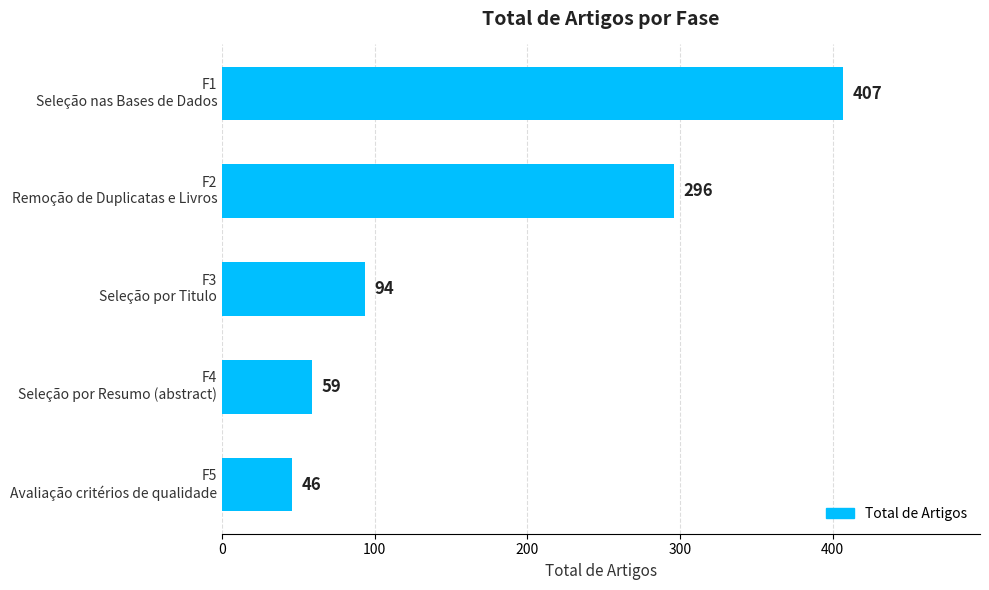

Reading bottom to top, transcribe all the data shown in this chart.

46	59	94	296	407